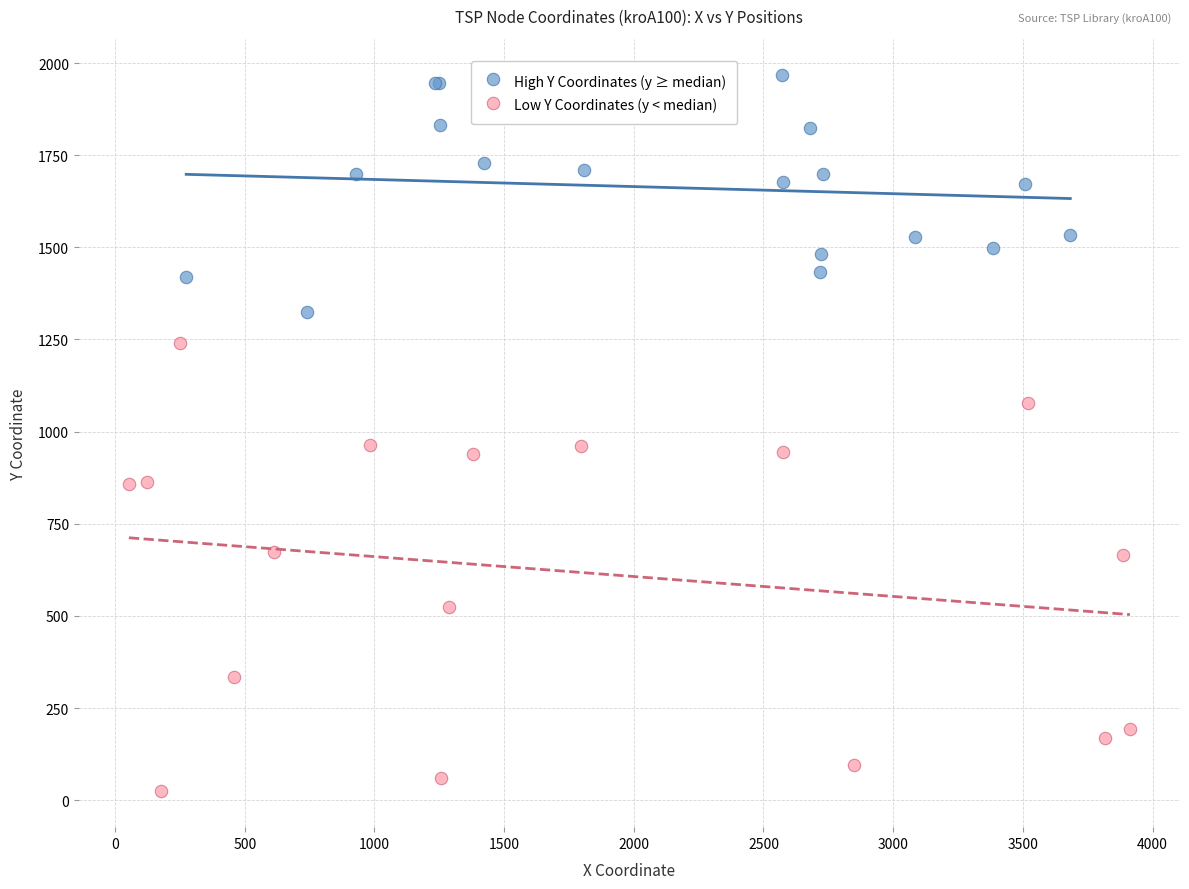

Which series has the largest Y range (max minus min)?

Low Y Coordinates (y < median)